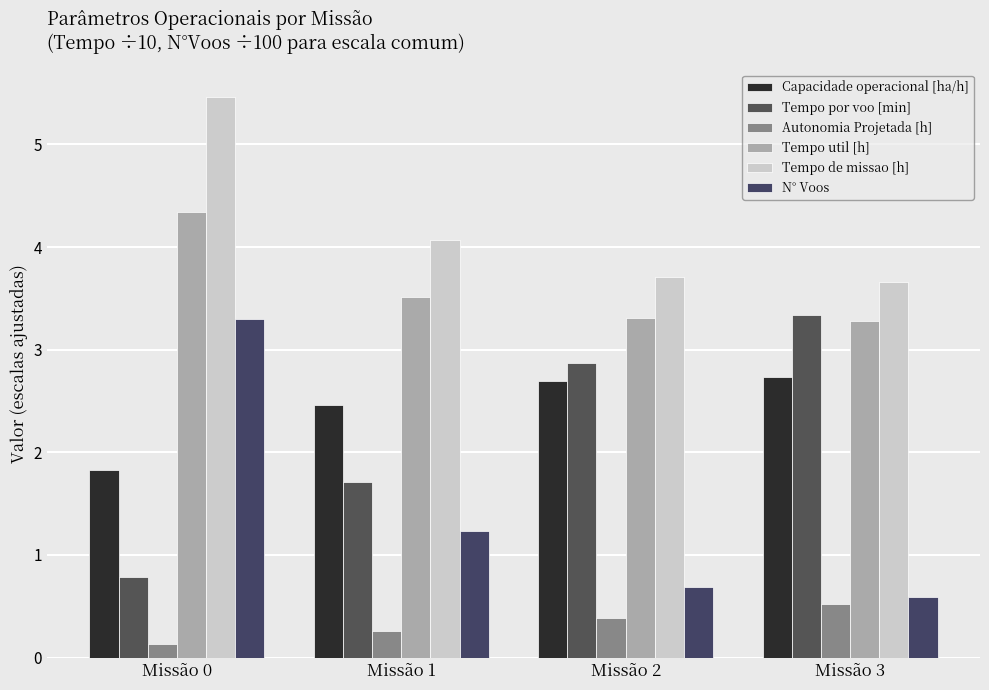

Where is Capacidade operacional [ha/h] nearest to the value 2?

Missão 0